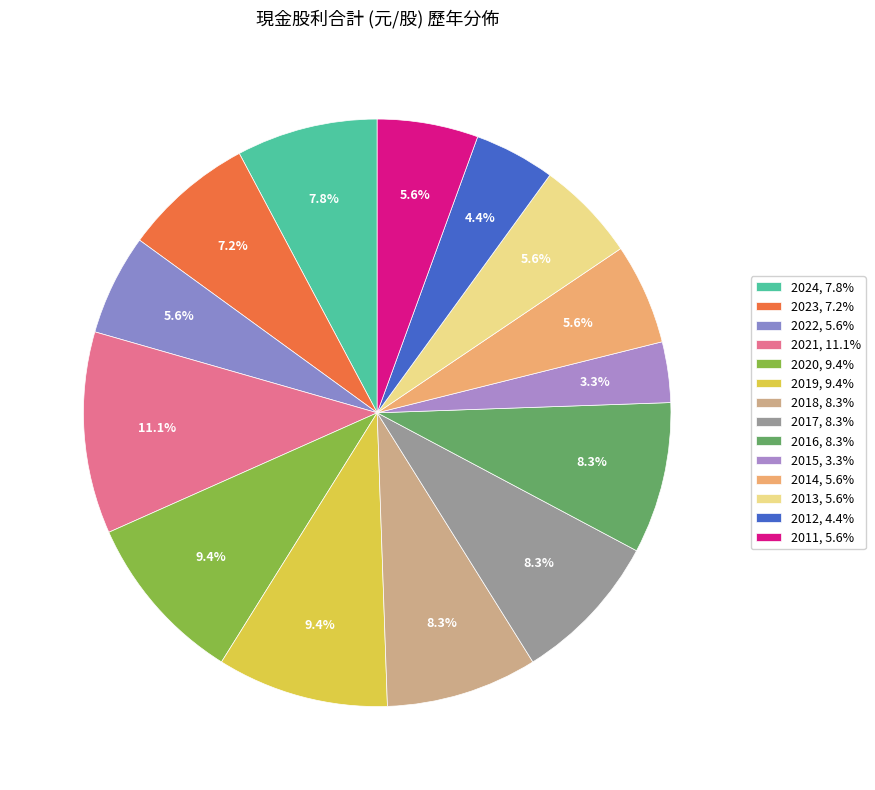

How many slices are in this pie chart?

14